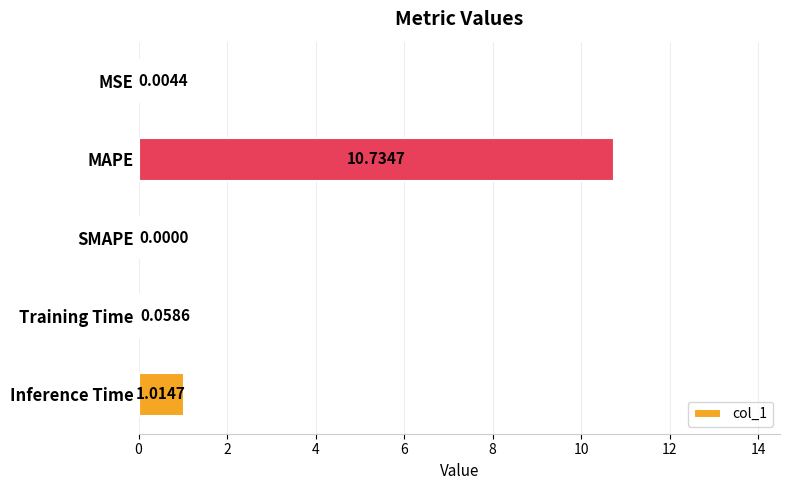

At which label is the value closest to 5?

Inference Time